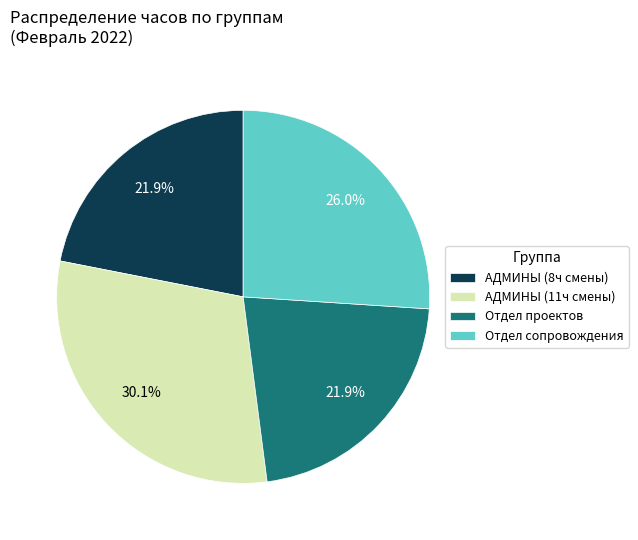

Is АДМИНЫ (8ч смены) the majority of the pie?

No